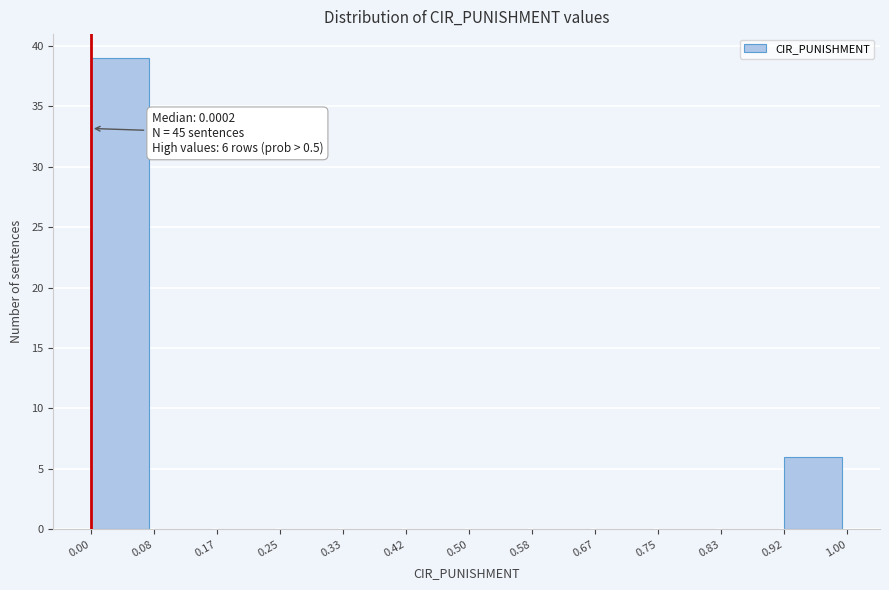

Over which range of the x-axis is the bar tallest?

0.00 to 0.08